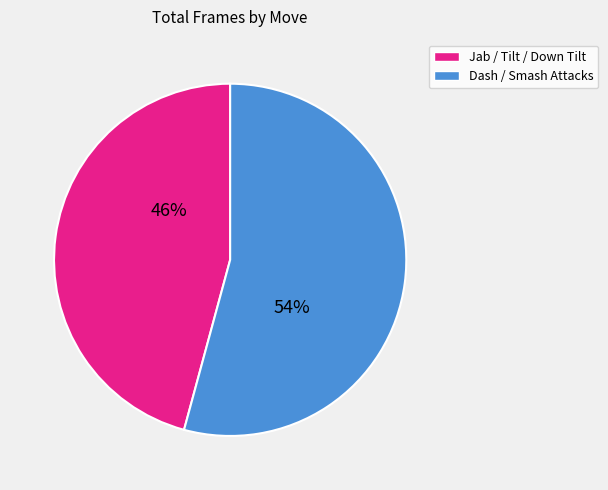

Is there any slice that represents more than half of the pie?

Yes